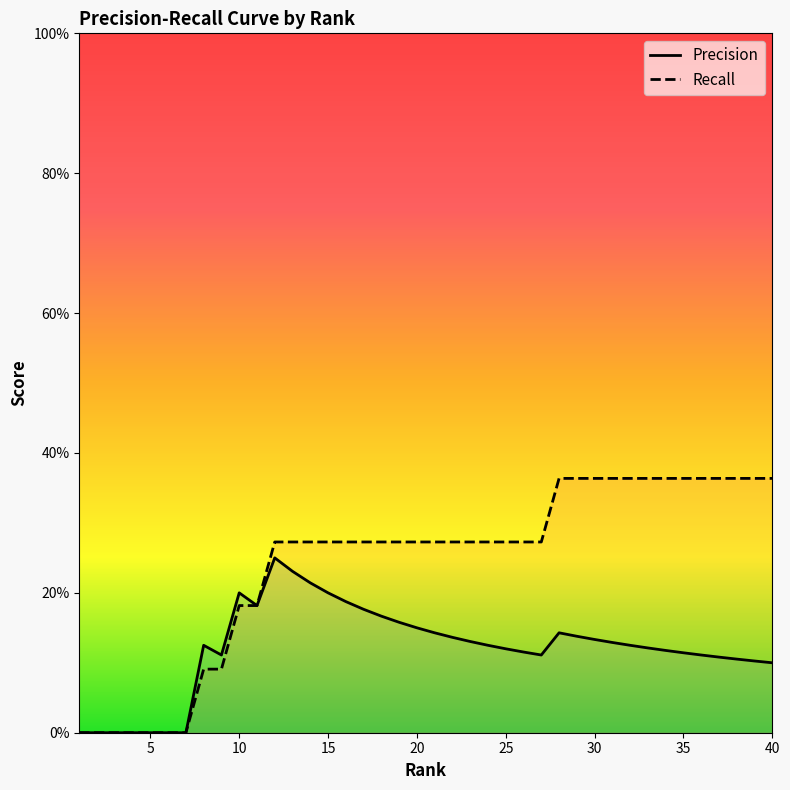

What are all the series names shown in the legend?

Precision, Recall